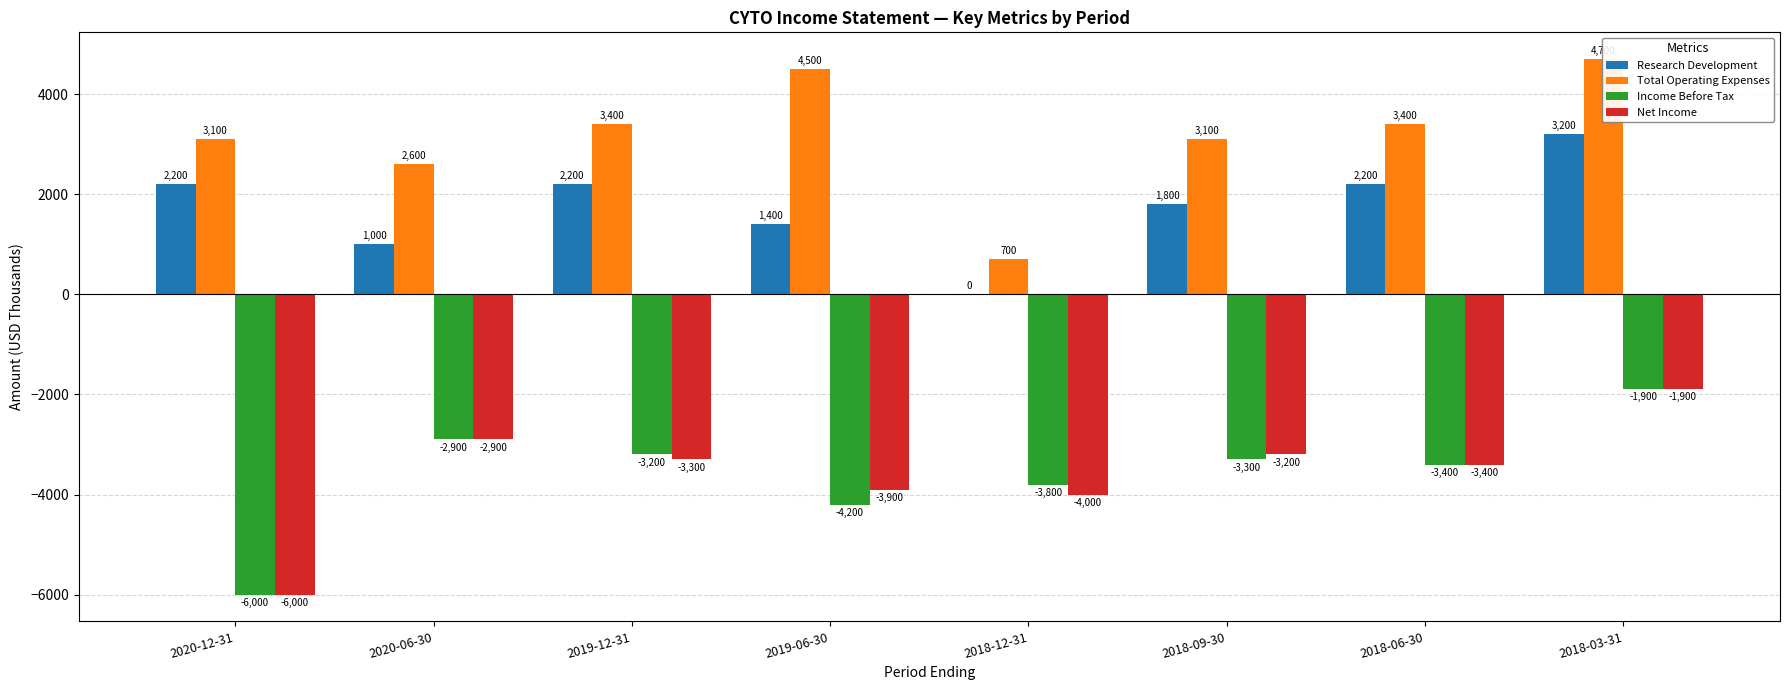

The Income Before Tax series shows -5392 at 2018-09-30. True or false?

False